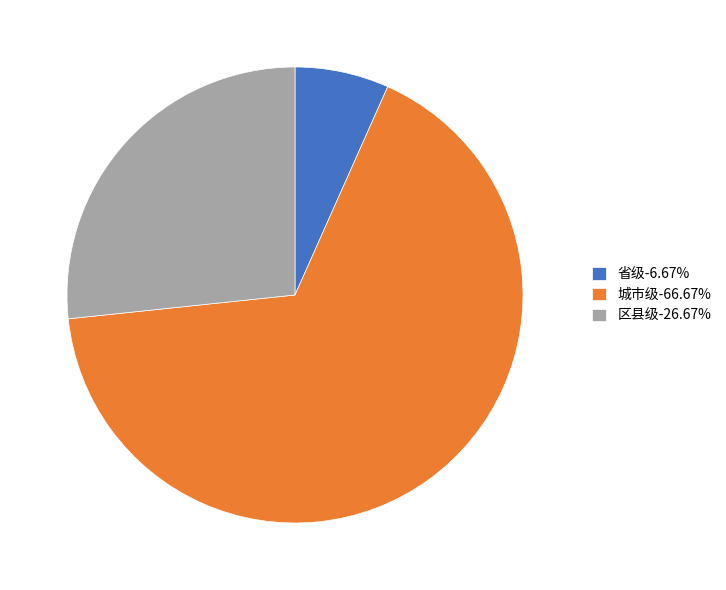

True or false: 城市级 accounts for 78% of the total.

False